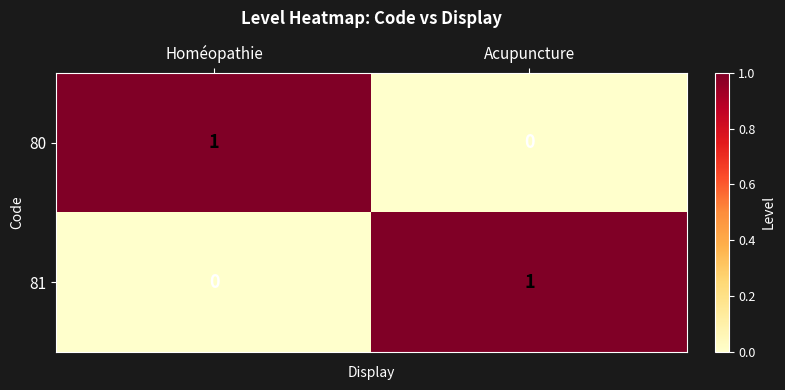

Reading left to right, transcribe all the data shown in this chart.

80: Homéopathie=1	Acupuncture=0
81: Homéopathie=0	Acupuncture=1